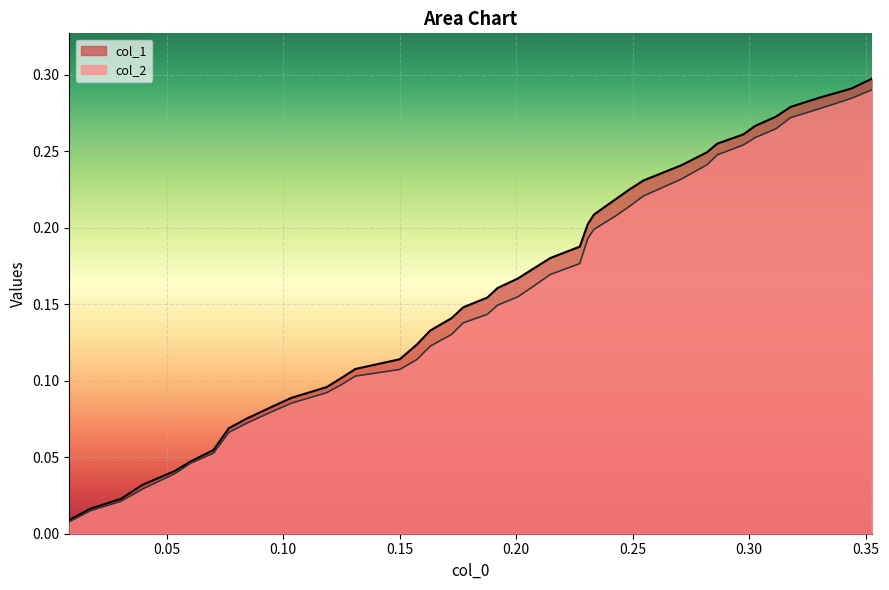

True or false: col_2 and col_1 cross at least once.

False